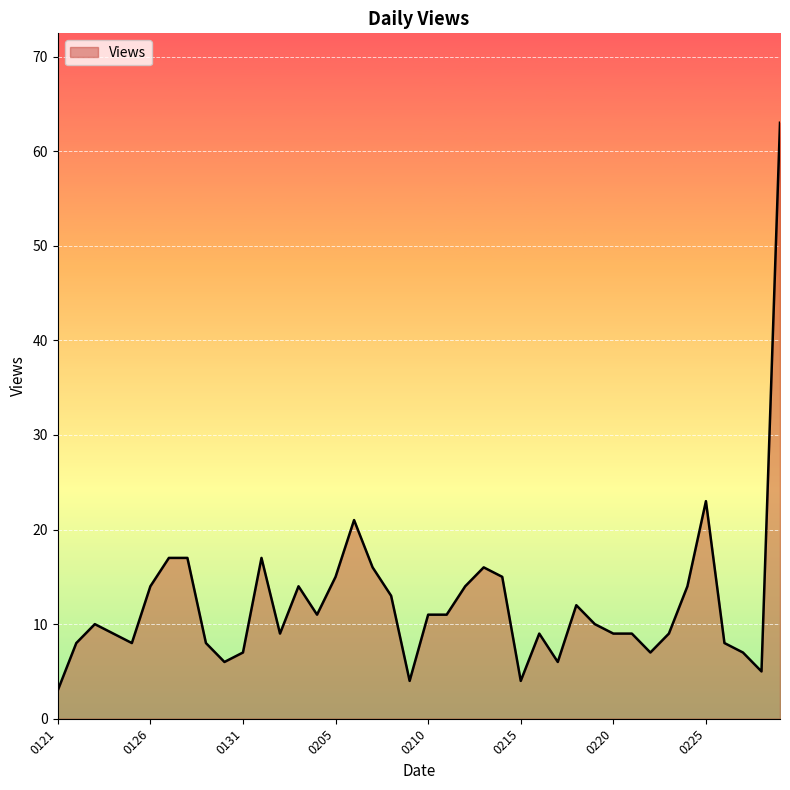

What is the maximum value shown in the chart?

63